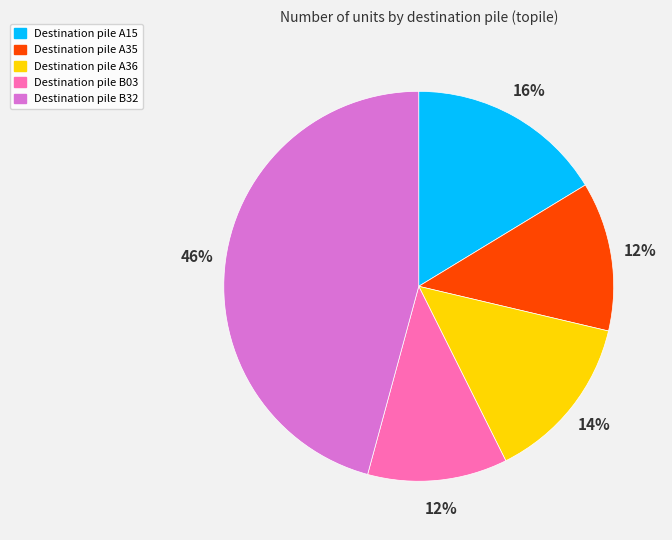

To the nearest percent, what is the difference between the largest and smallest slice percentages?

34%